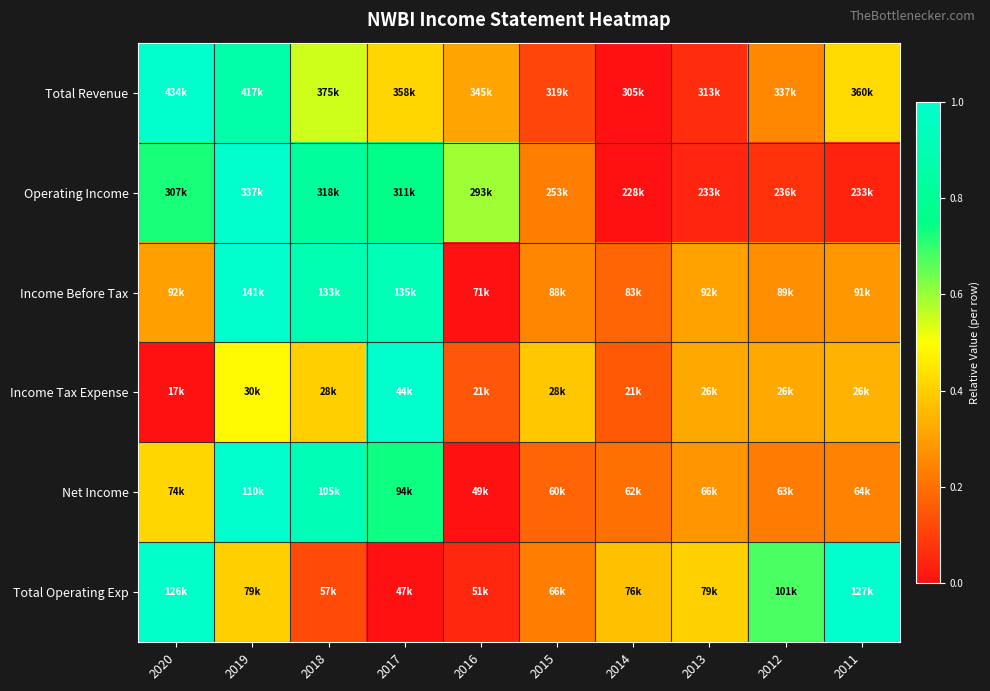

Which series changed the most between 2019 and 2011?

Operating Income